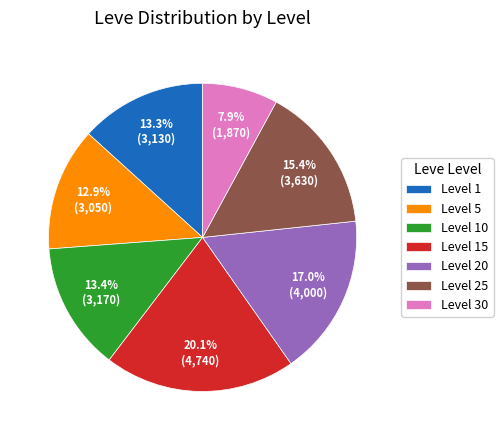

How many segments does this pie chart have?

7